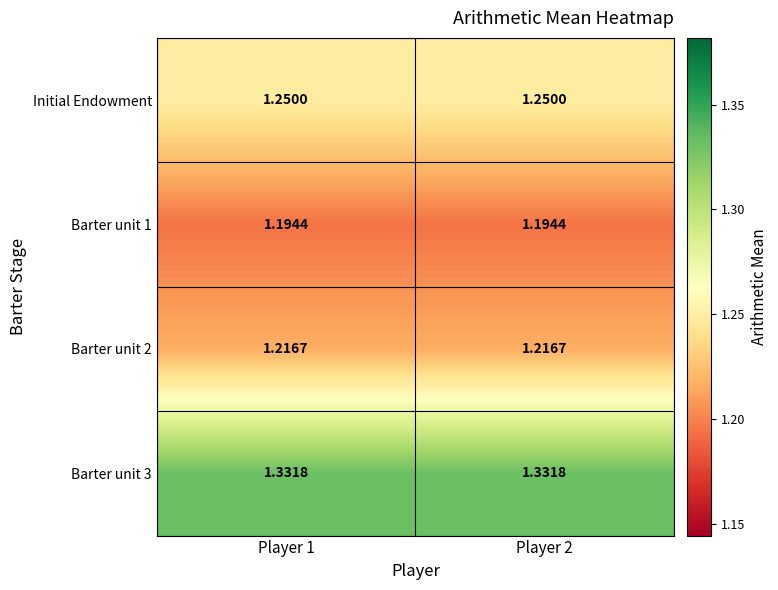

Is the value of Initial Endowment at Player 2 greater than the value of Barter unit 1 at Player 2?

Yes